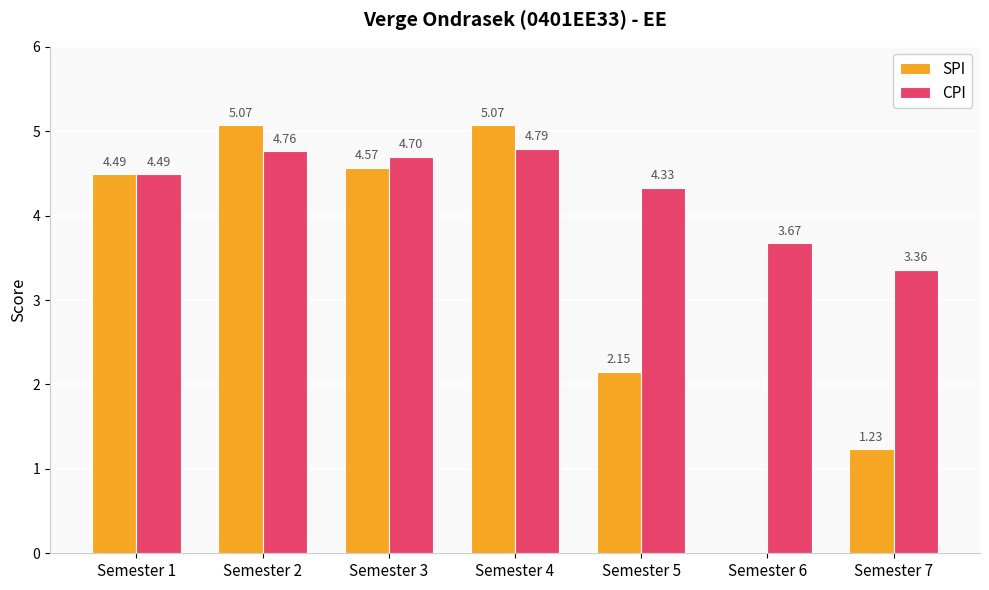

Between Semester 4 and Semester 7, which series saw the biggest shift?

SPI